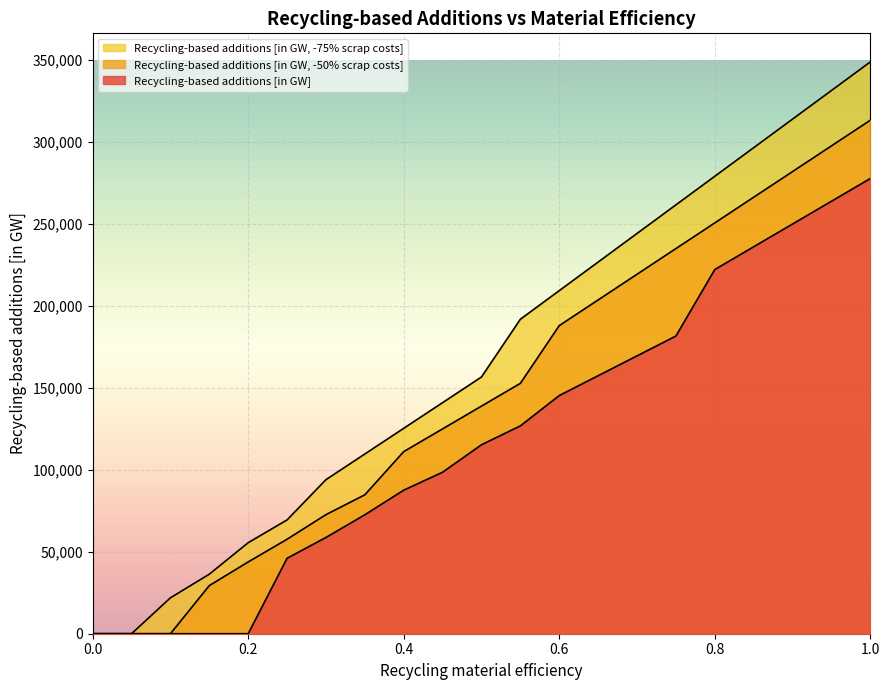

Does the chart display data point markers on the line(s)?

No